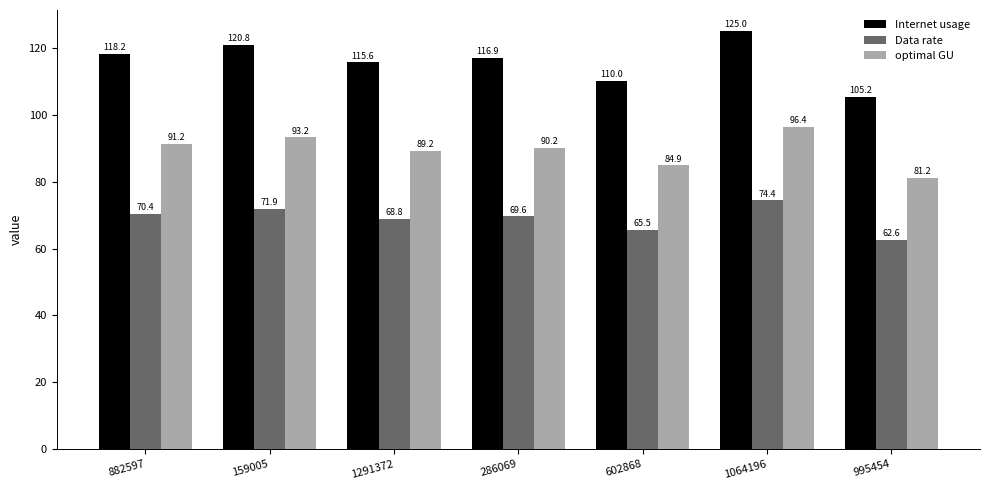

Reading right to left, what are all the values shown in this chart?

Internet usage: 105.2	125.0	110.0	116.9	115.6	120.8	118.2
Data rate: 62.6	74.4	65.5	69.6	68.8	71.9	70.4
optimal GU: 81.2	96.4	84.9	90.2	89.2	93.2	91.2